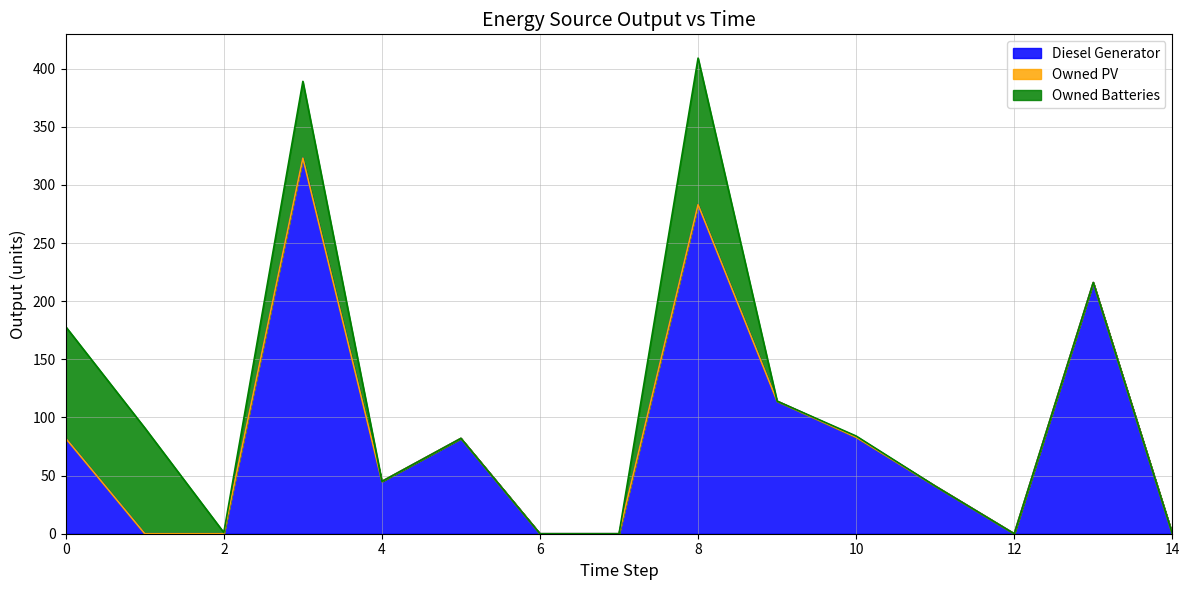

Which category has the highest value in the Owned Batteries series?

8